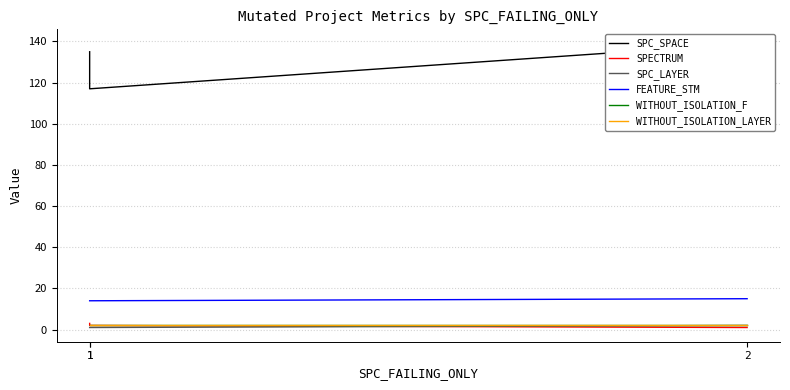

What is the total value across all series at 1?

157